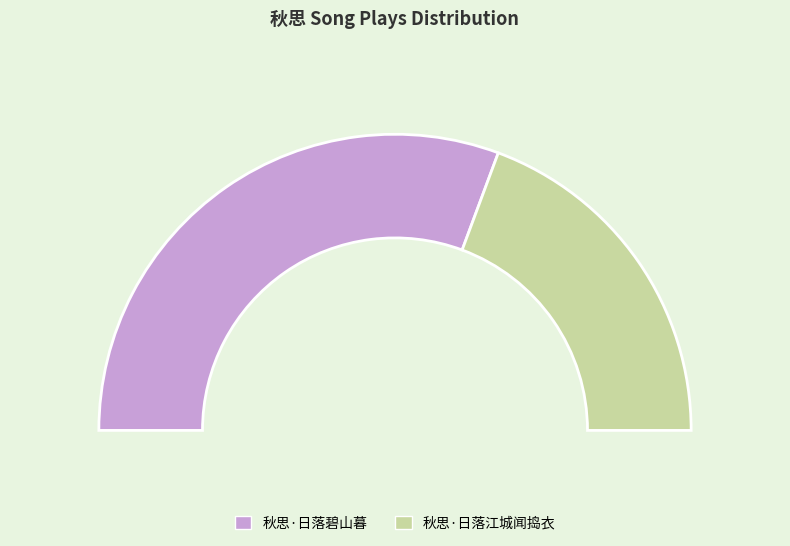

Does 秋思·日落碧山暮 represent more than half of the total?

Yes